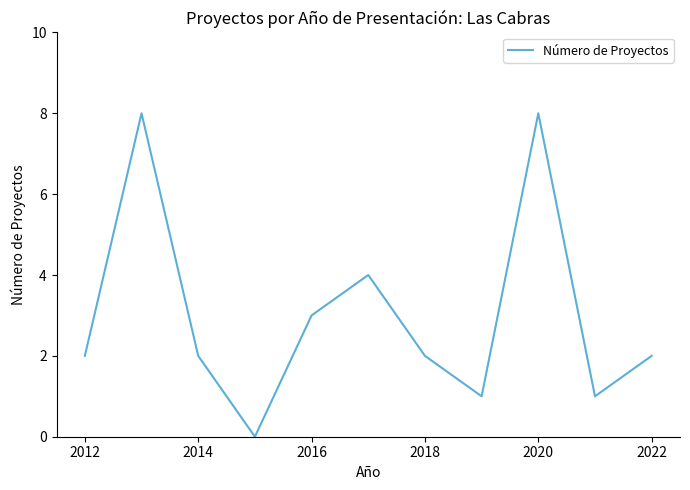

Read the value at 2018.

2